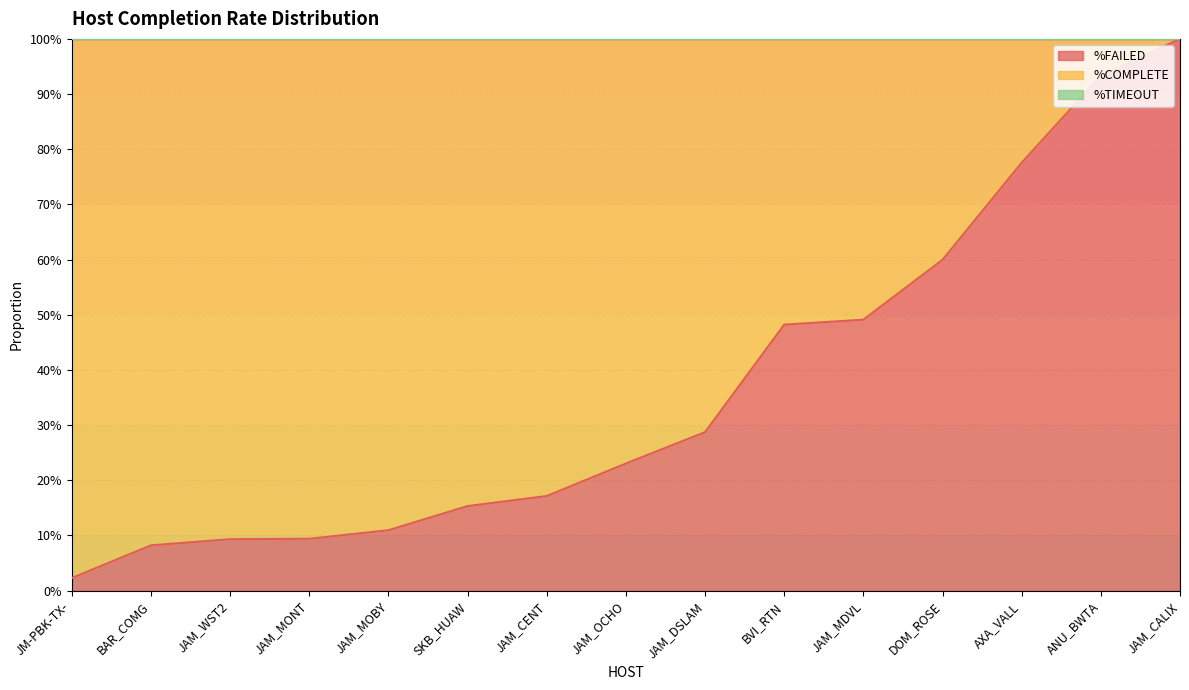

What is the sum of all %FAILED values?

5.5